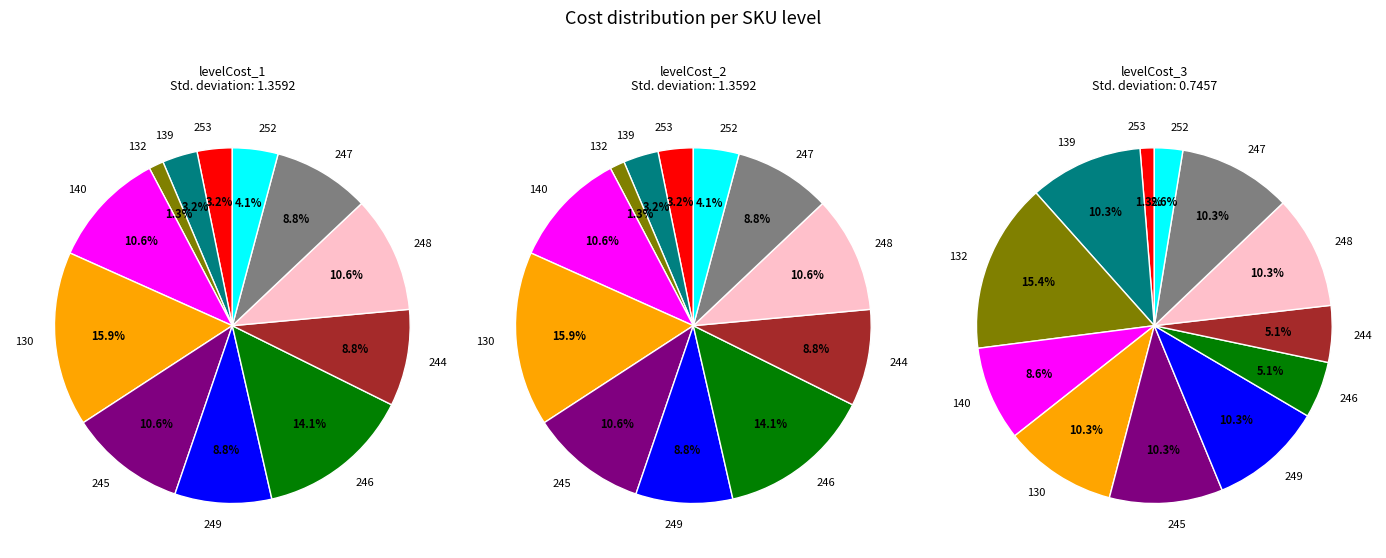

To the nearest percent, what is the average slice percentage?

8%